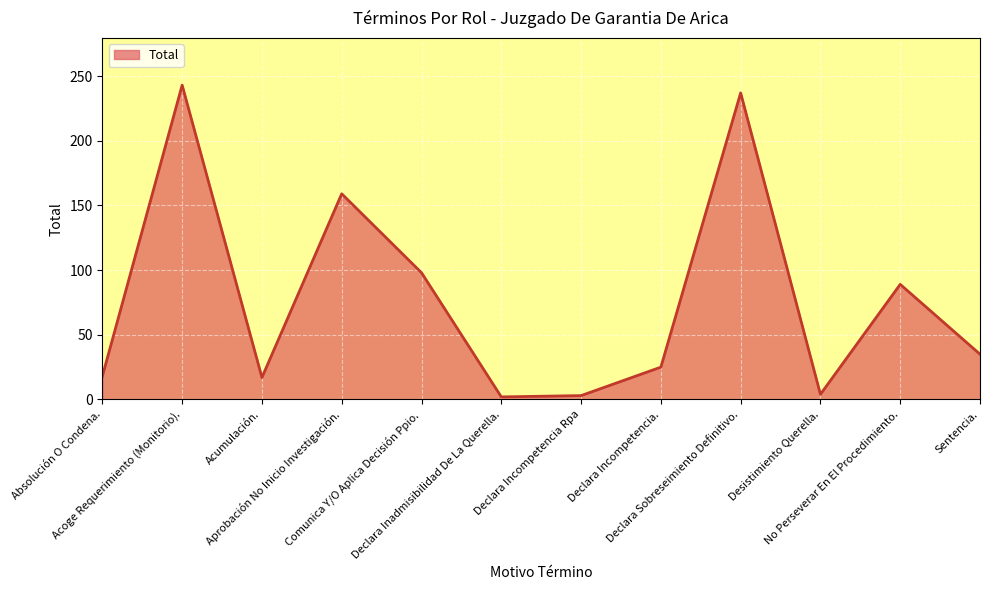

Which has a higher value, Declara Incompetencia. or Aprobación No Inicio Investigación.?

Aprobación No Inicio Investigación.